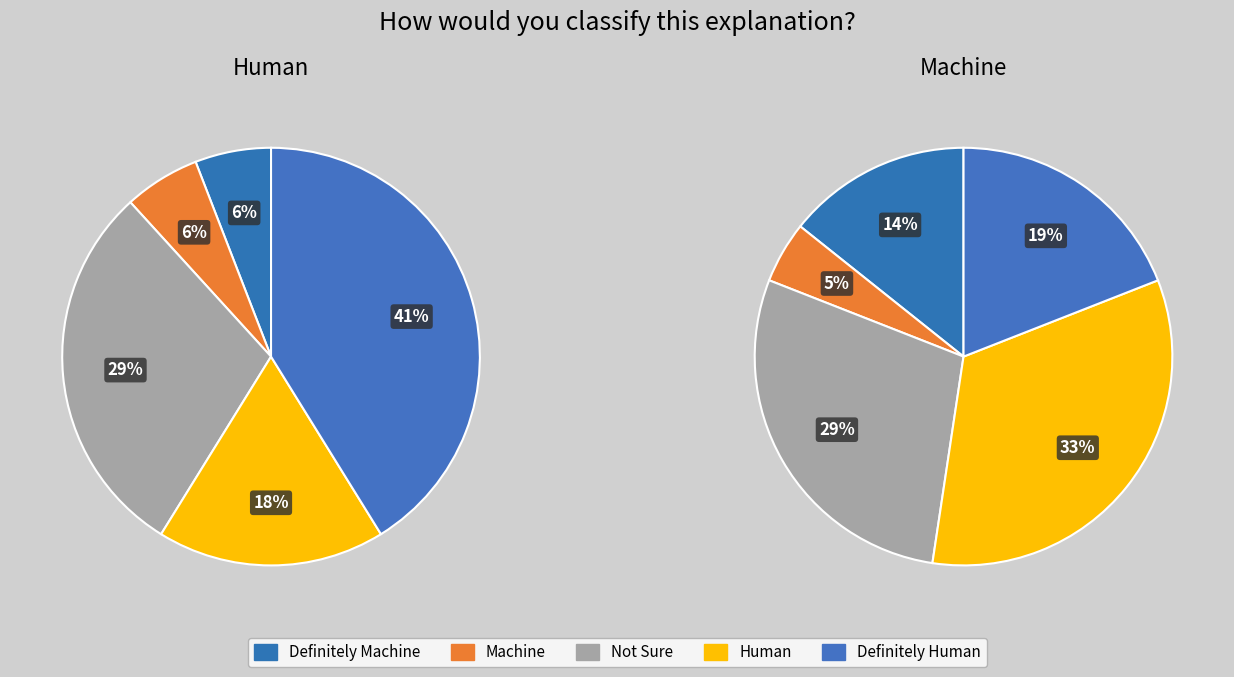

Count the number of slices in the pie.

5